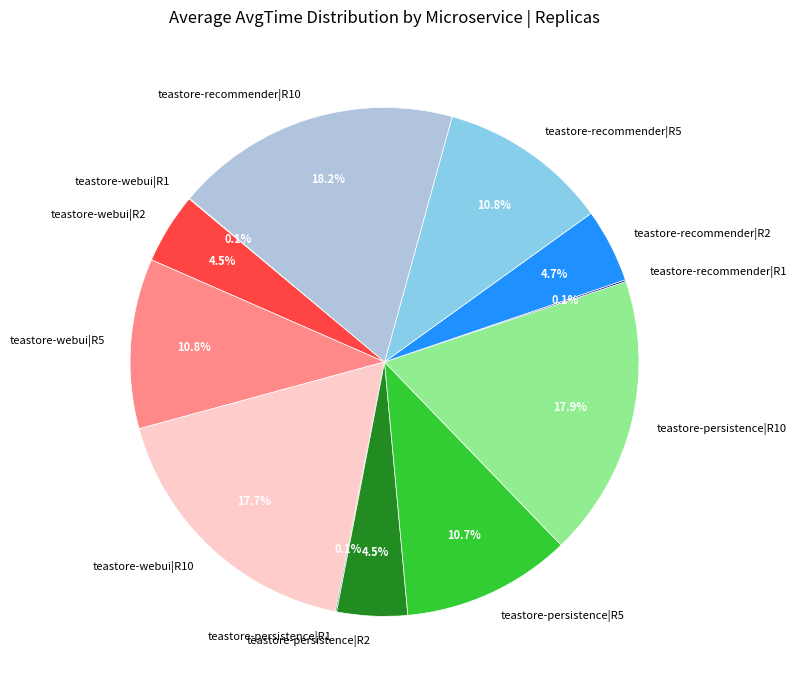

Is teastore-persistence|R5 the majority of the pie?

No